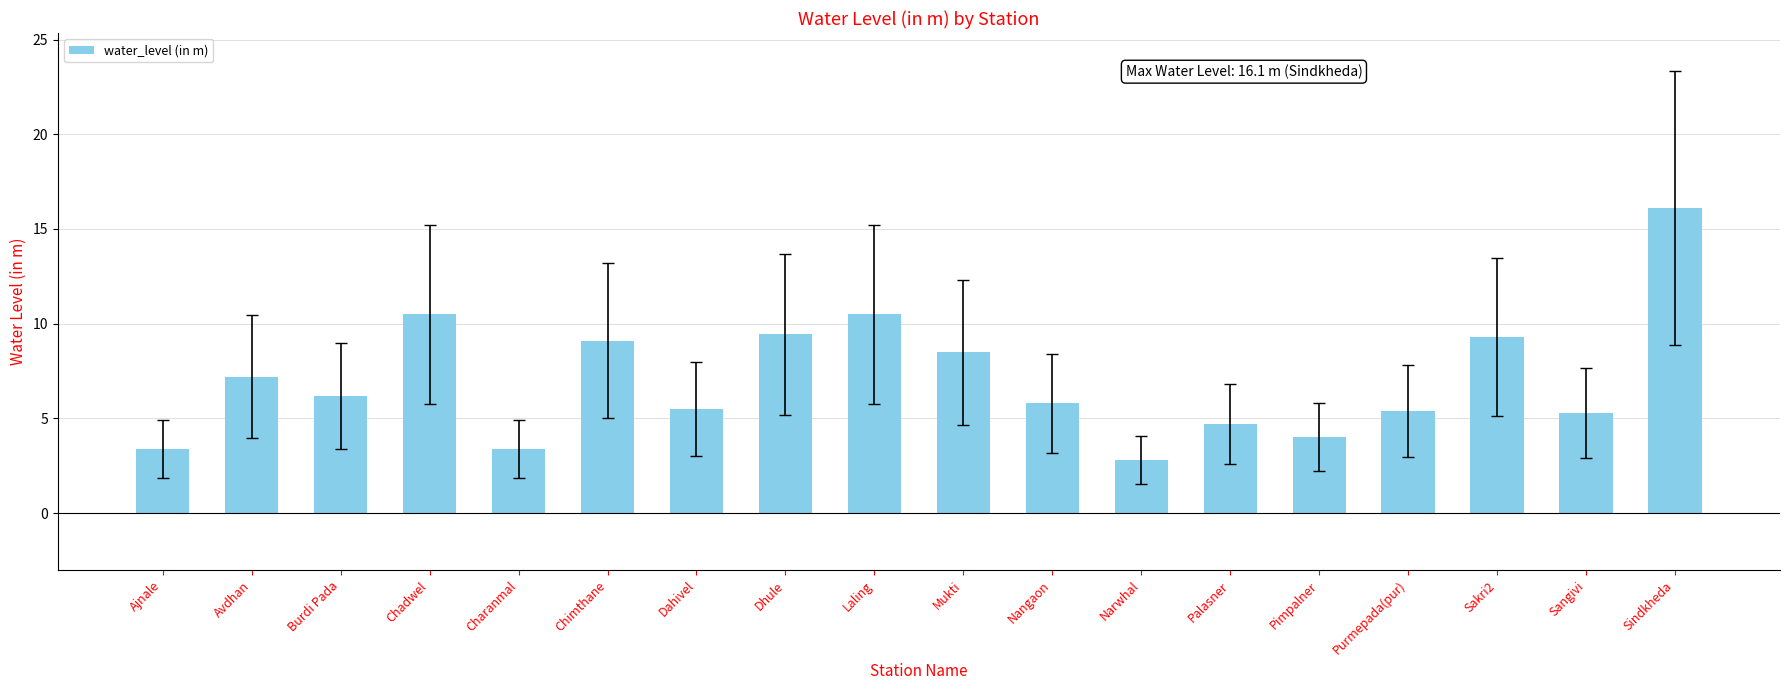

Which category has the highest value across all series?

Sindkheda